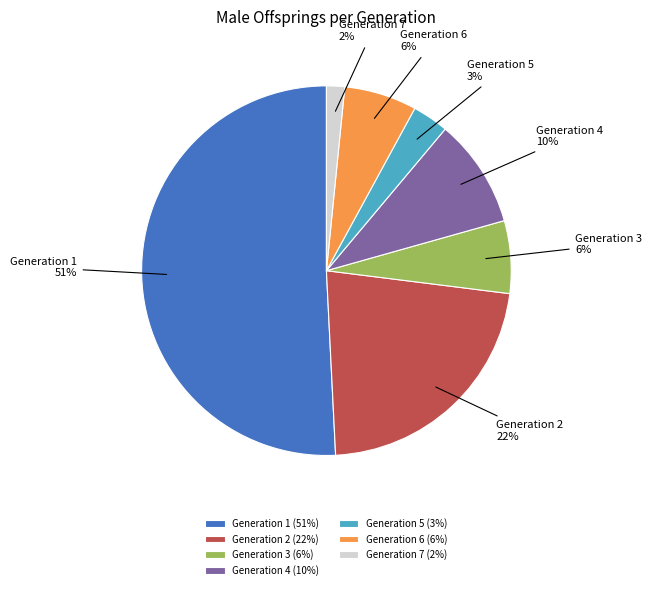

How many slices are in this pie chart?

7